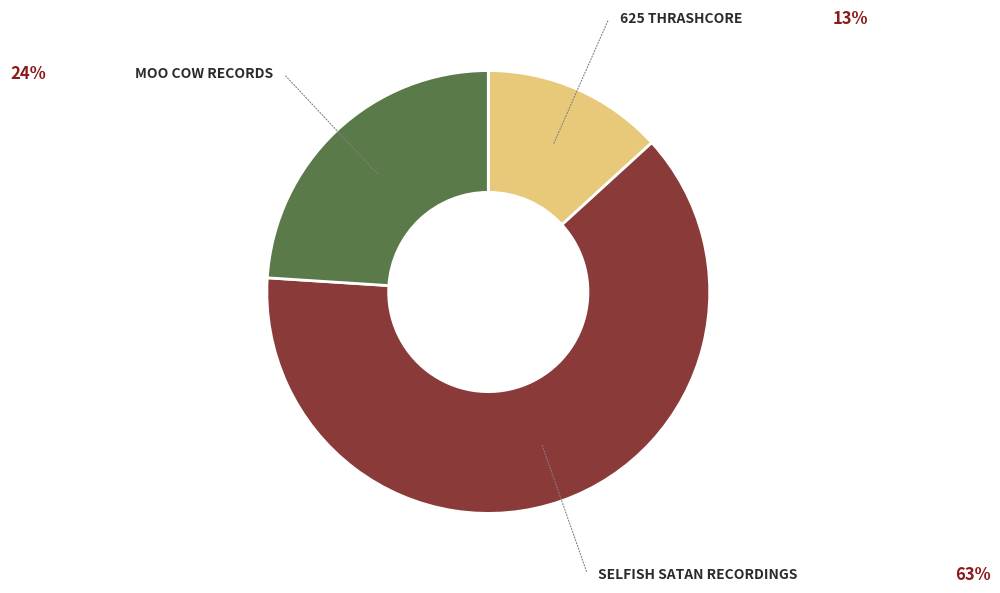

Is there any slice that represents more than half of the pie?

Yes